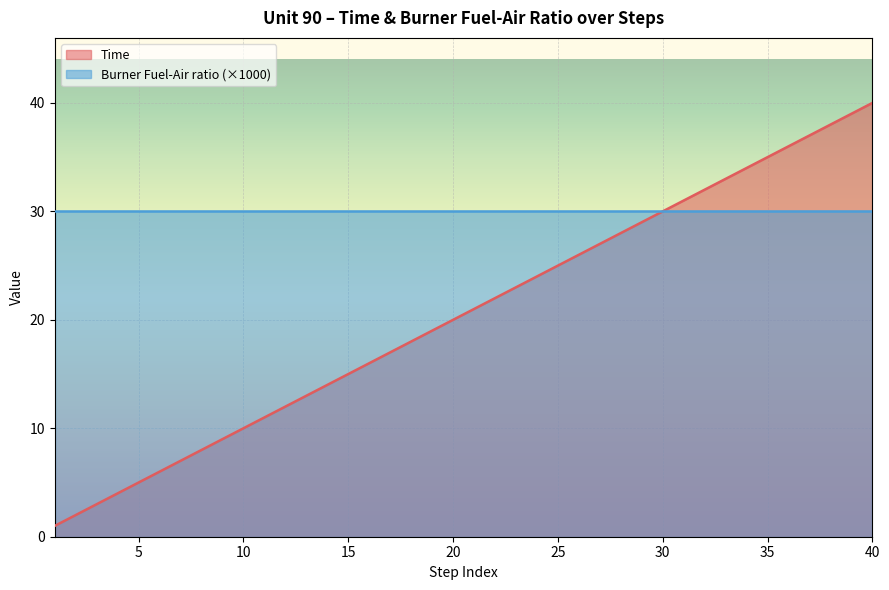

Which series has the widest spread of values?

Time